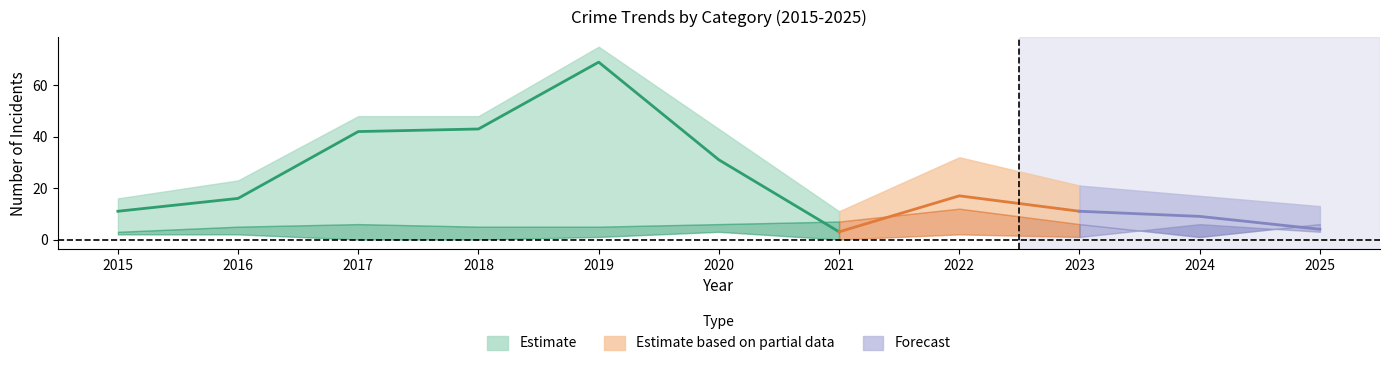

Which has a higher value, 2018 or 2025?

2018